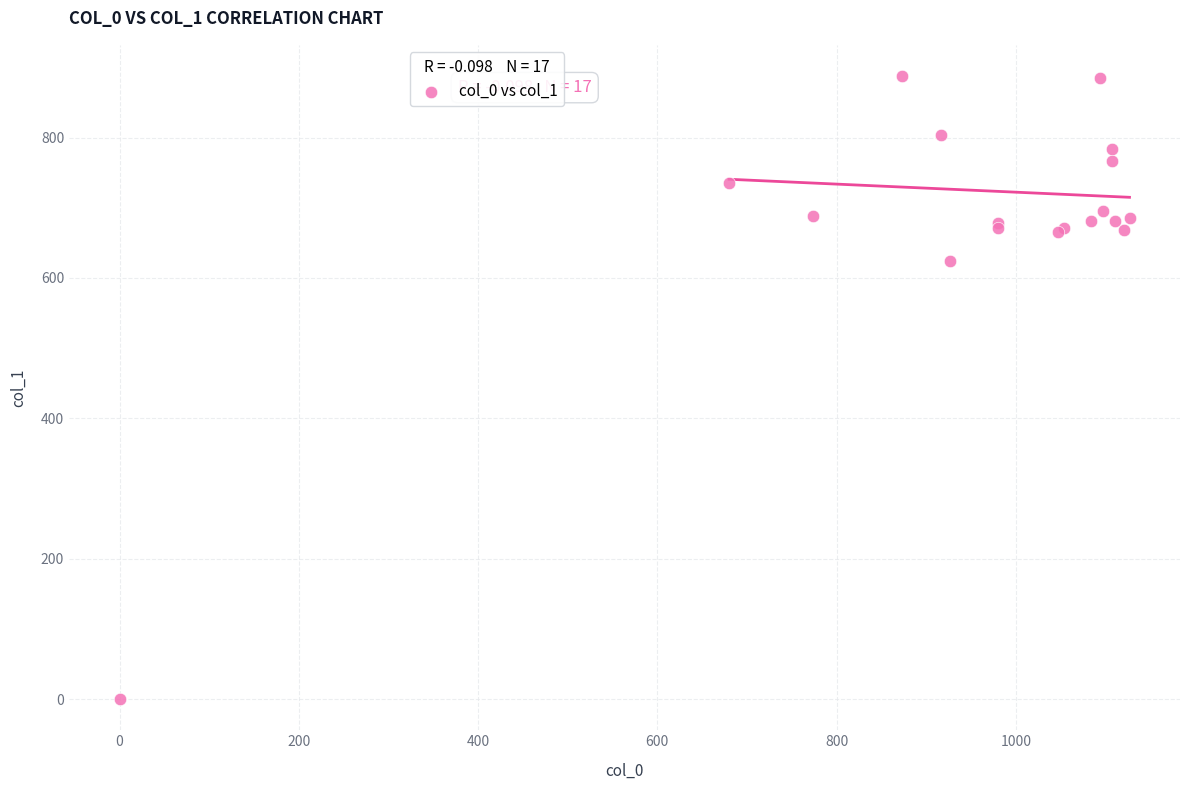

What Y value in the scatter plot is closest to 443?

624.4